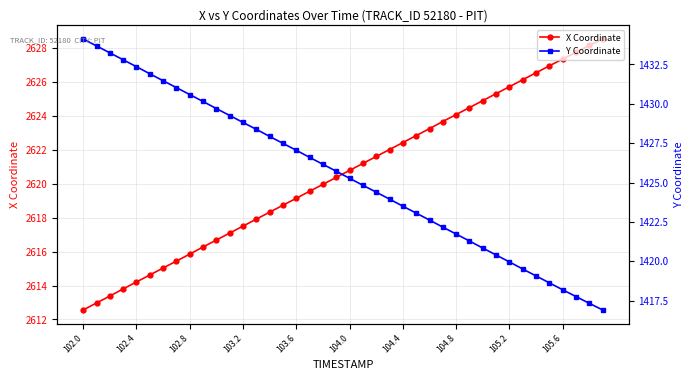

What is the value of the Y Coordinate point at the 30th from the left?

1421.3